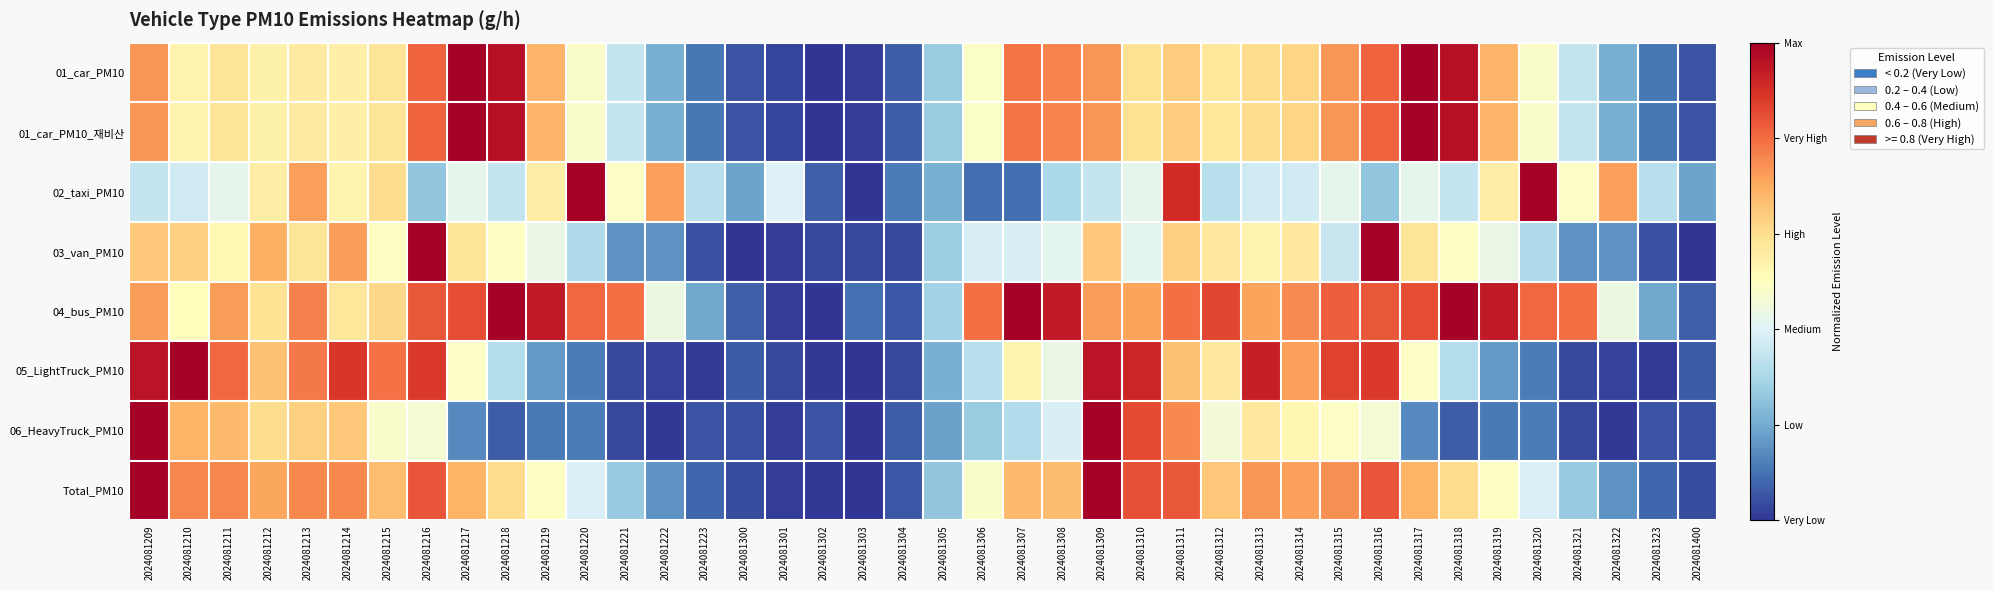

What is the greatest value displayed?

1.0